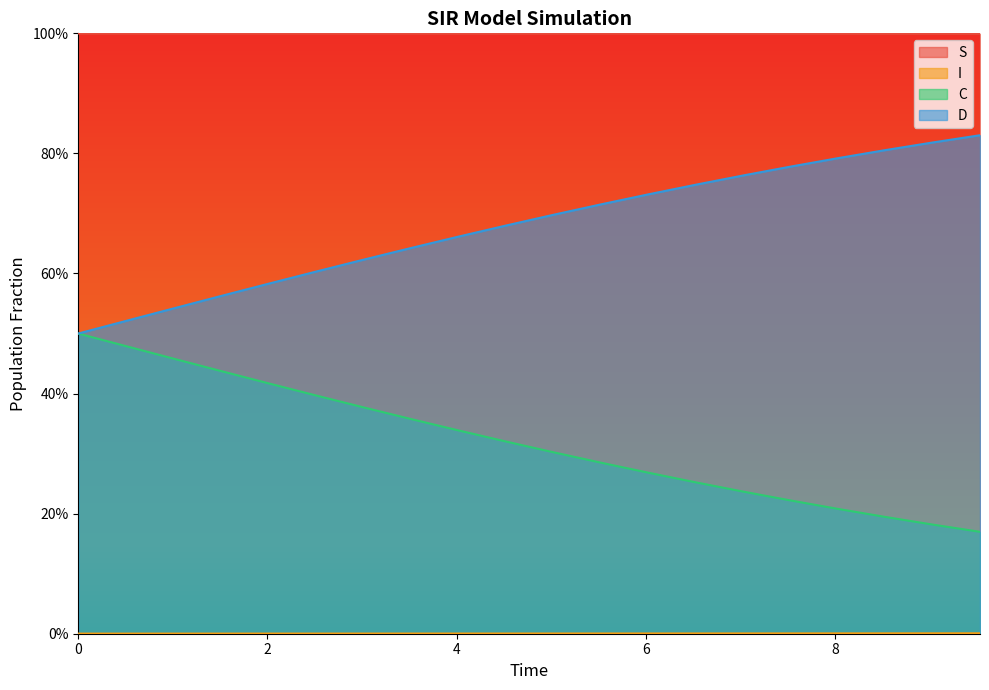

True or false: S and C cross at least once.

False